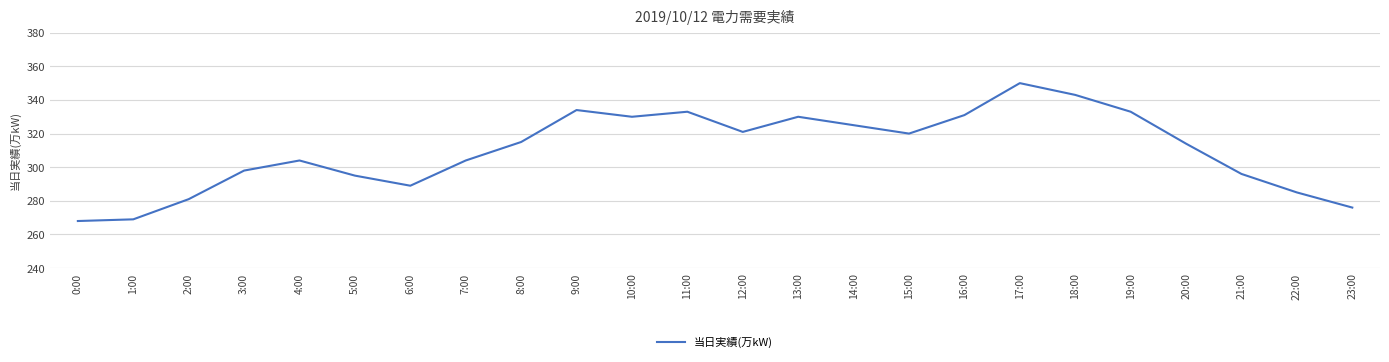

Where is the first local maximum?

4:00